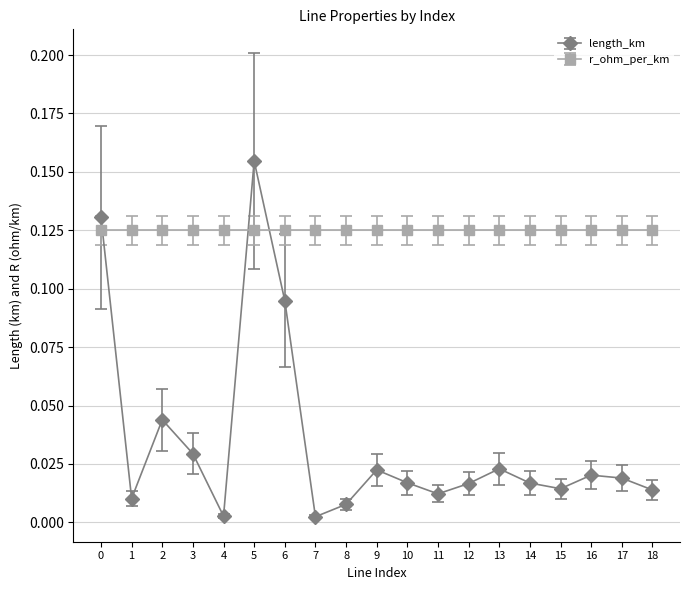

Which series changed the most between 1 and 2?

length_km